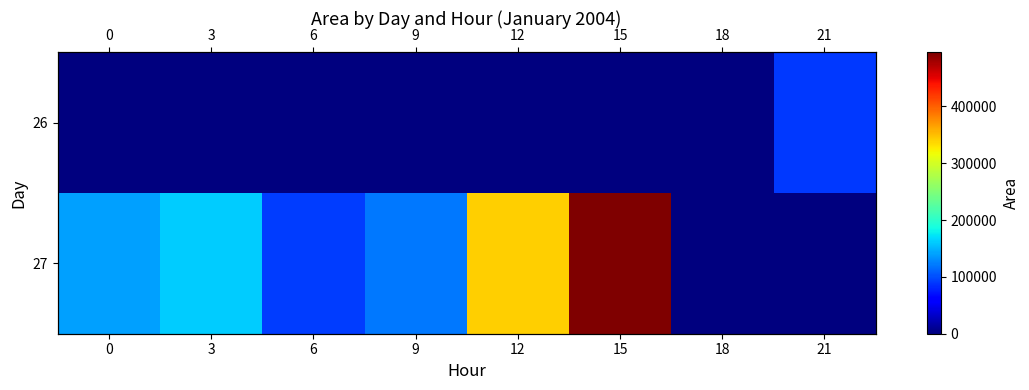

At which category is the sum across all series the highest?

15